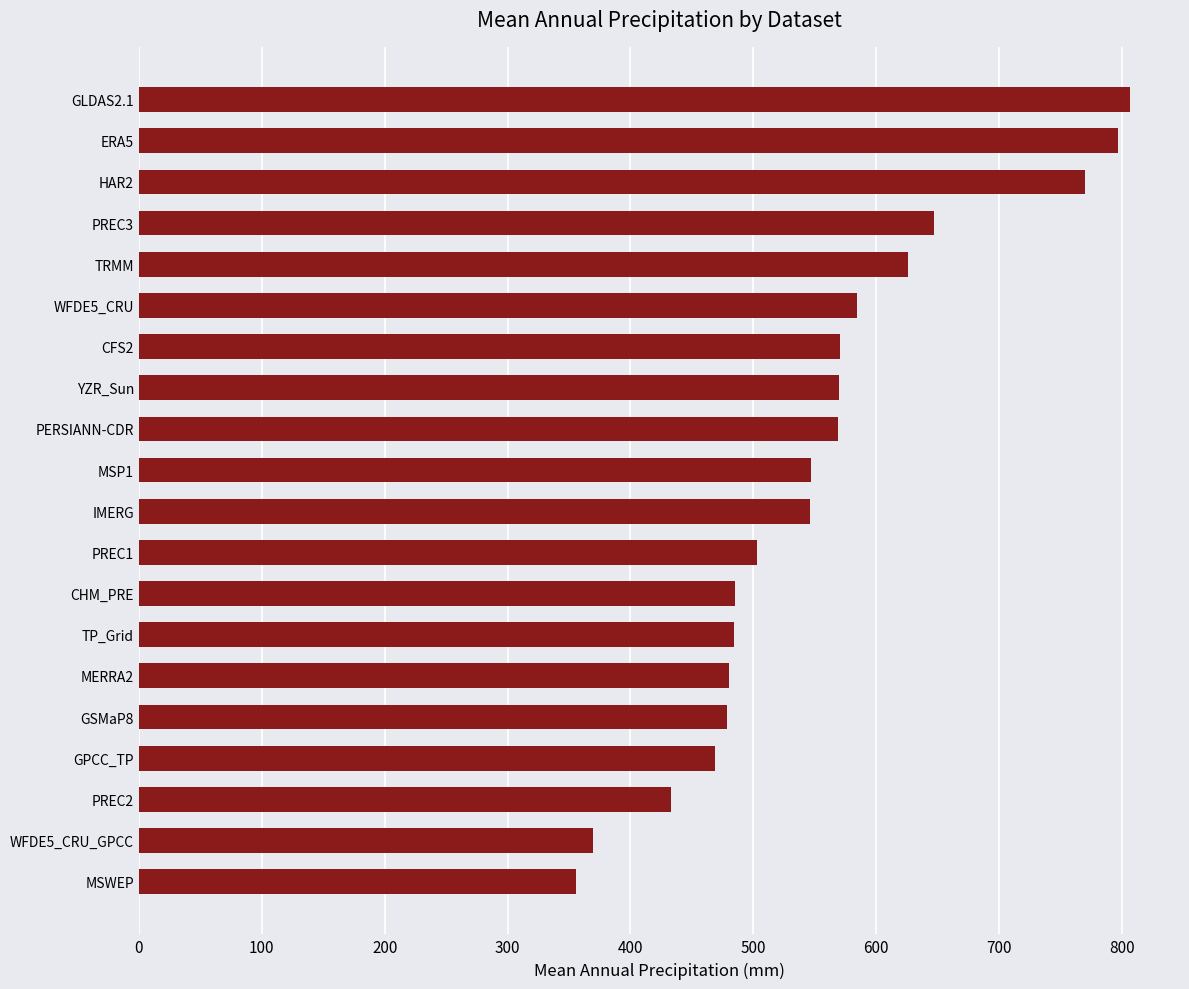

What is the average value?

554.5